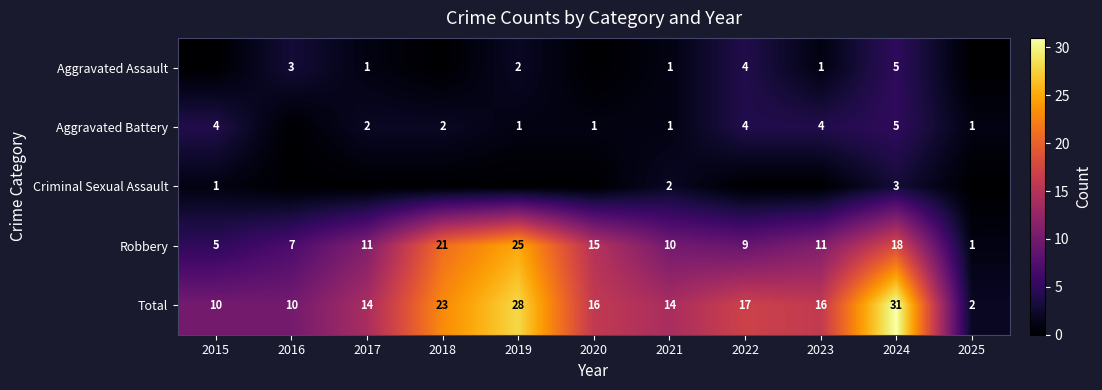

True or false: Total has a value of 16 at 2016.

False